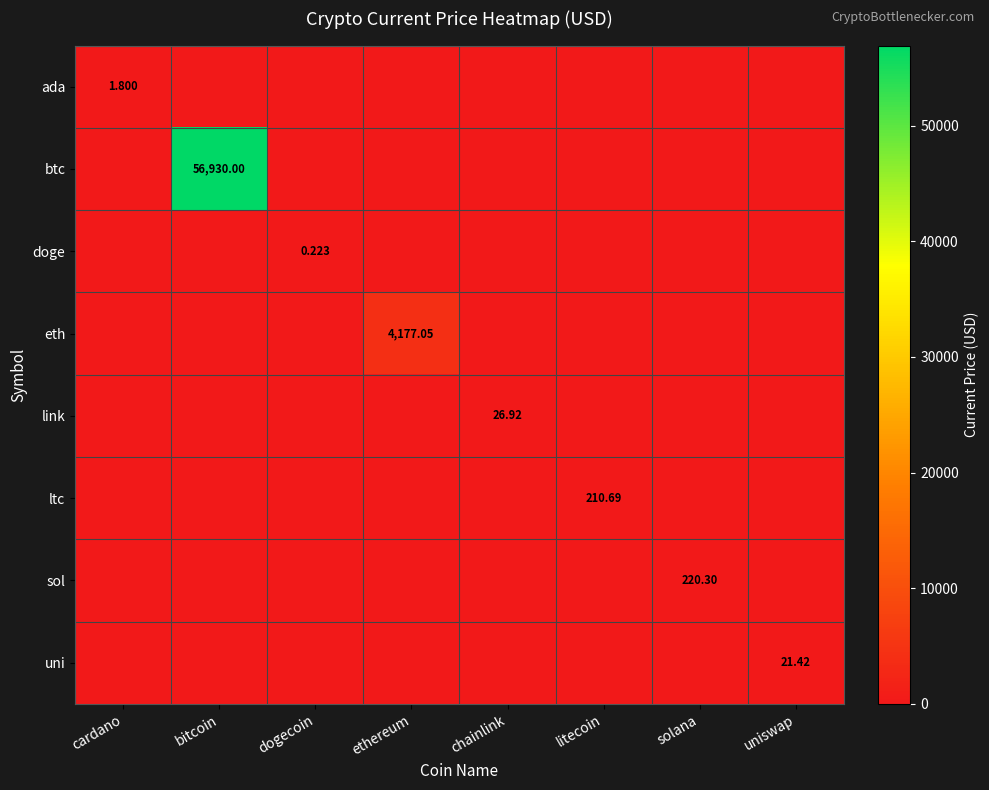

List the labels in order of btc value, smallest first.

cardano, dogecoin, ethereum, chainlink, litecoin, solana, uniswap, bitcoin